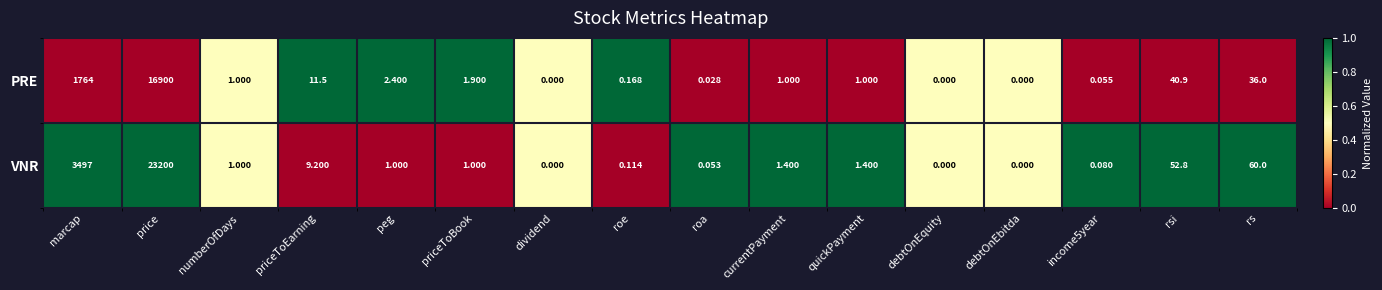

Where is PRE nearest to the value 8450?

marcap